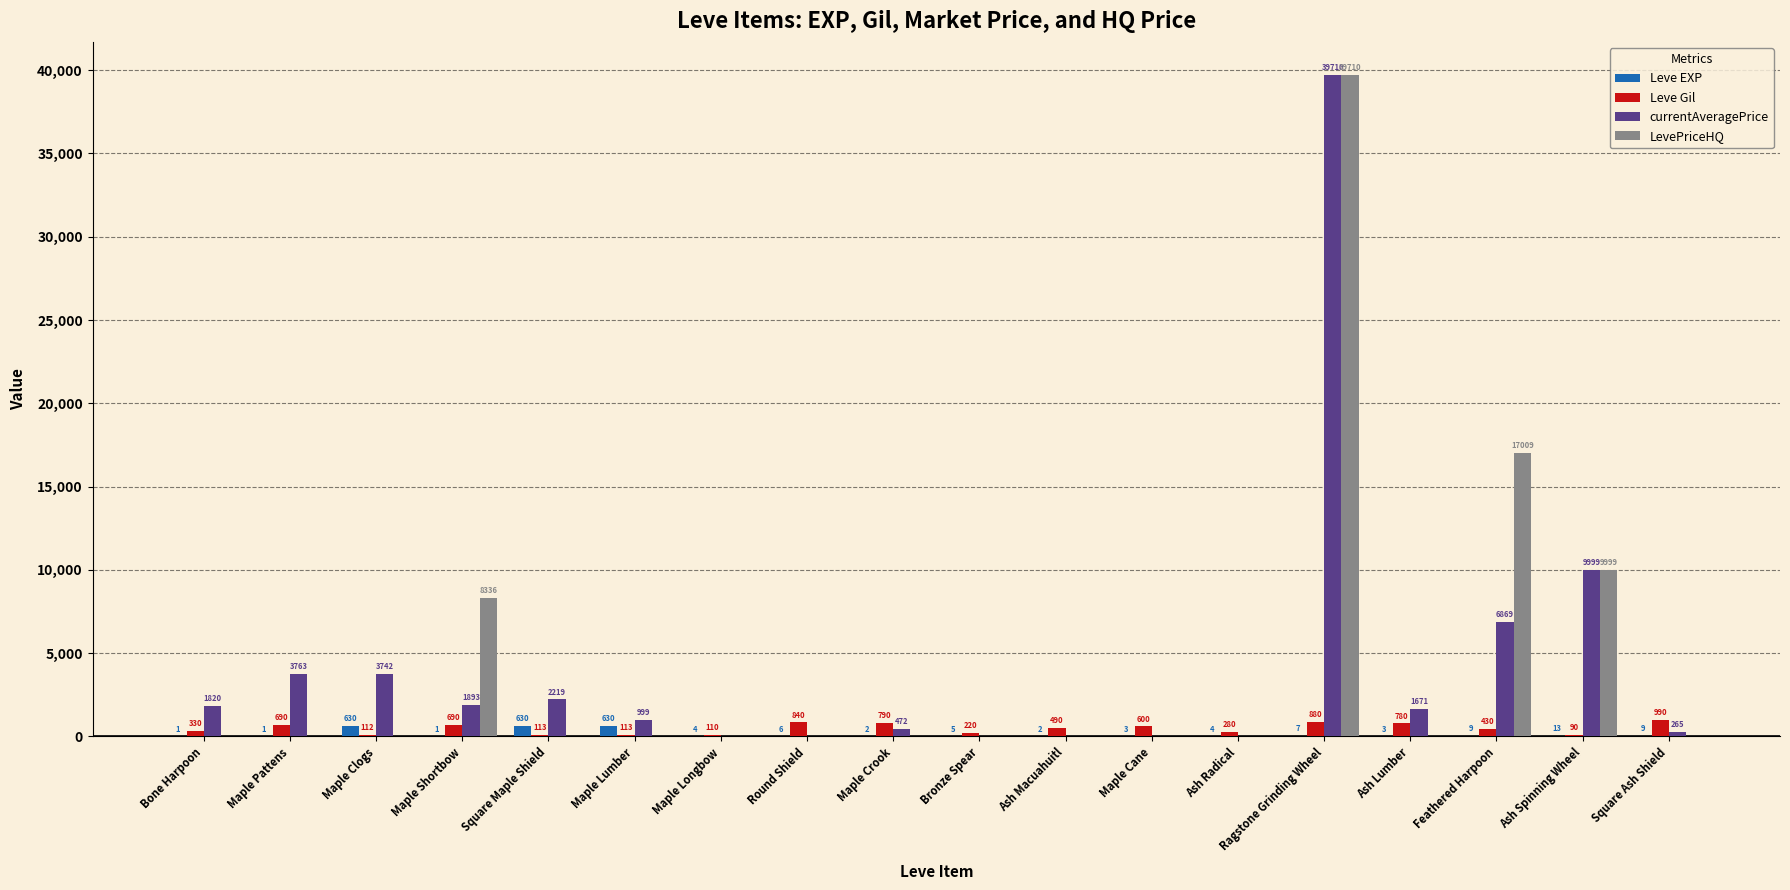

Which series changed the most between Maple Pattens and Maple Crook?

currentAveragePrice